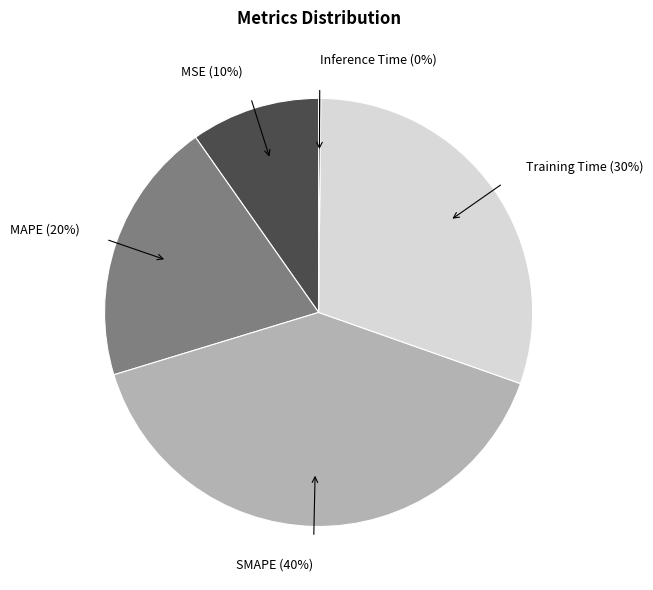

Between SMAPE (40%) and MAPE (20%), which is larger?

SMAPE (40%)